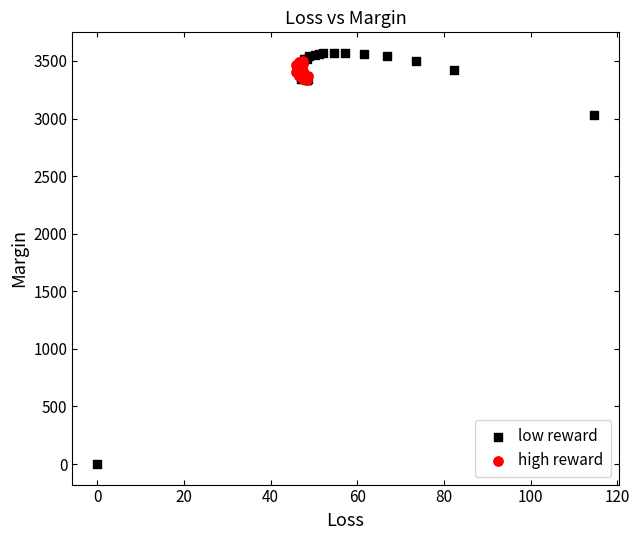

Which series reaches the minimum Y coordinate?

low reward